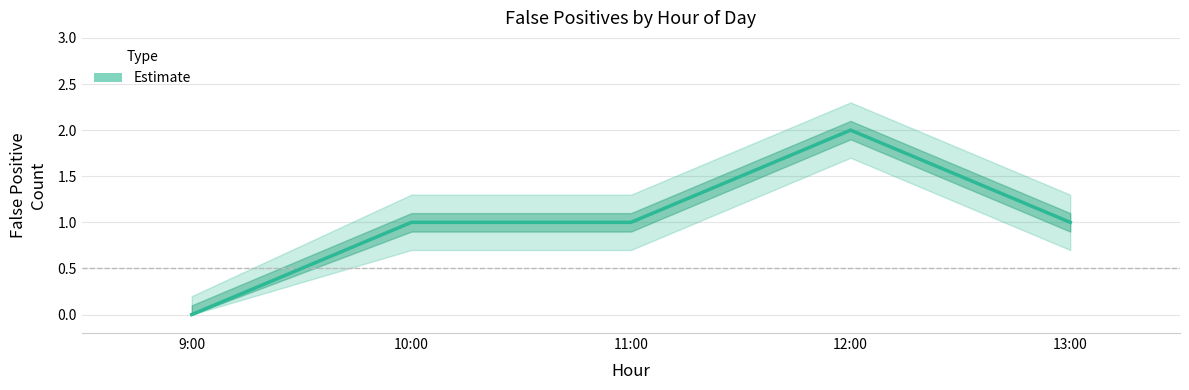

What is the average value?

1